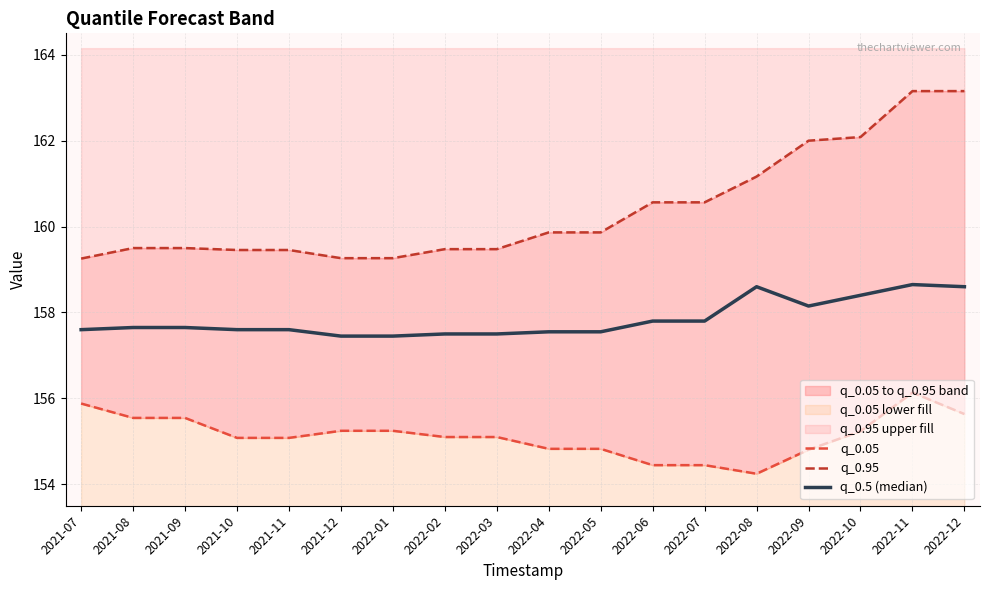

At 2021-11, list the series in order from smallest to largest.

q_0.05, q_0.5 (median), q_0.95